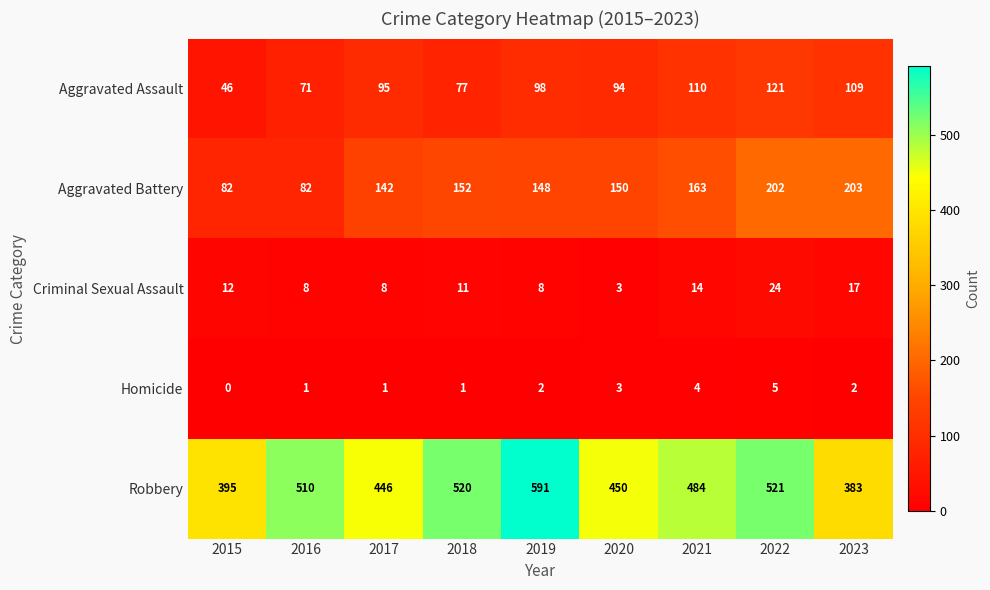

What is the spread (max minus min) of values at 2022?

516